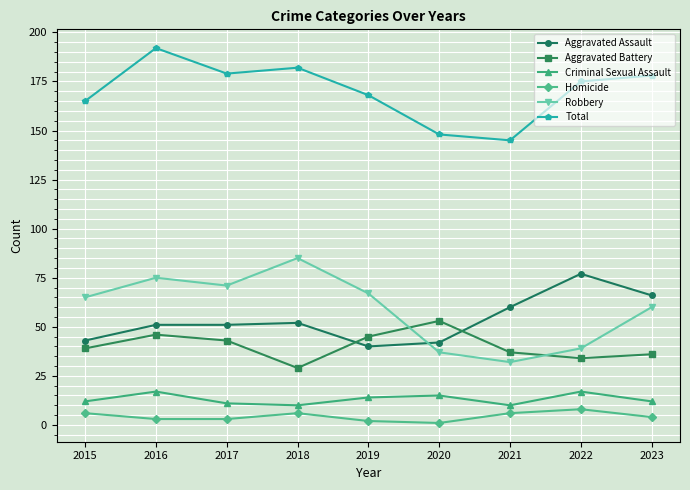

What is the total value across all series at 2016?

384